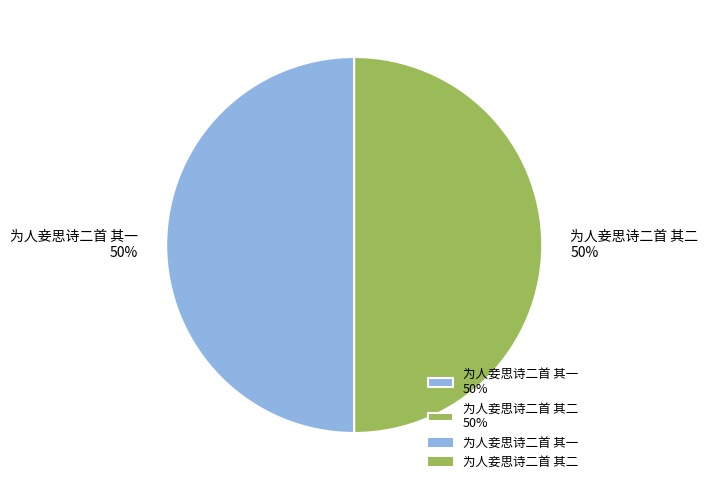

Approximately how many times larger is the value at 为人妾思诗二首 其二 compared to 为人妾思诗二首 其一?

1.0